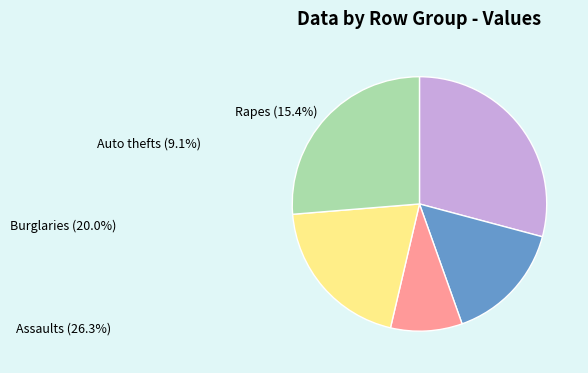

How many segments does this pie chart have?

5